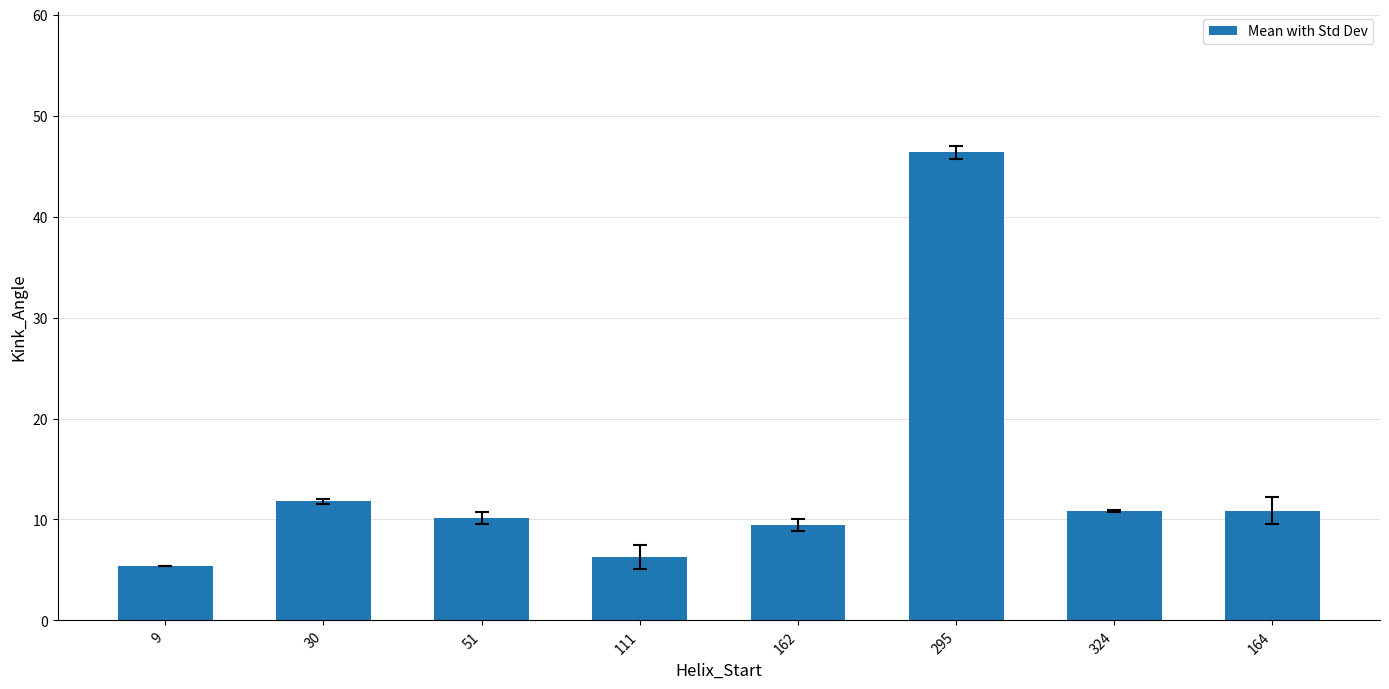

Count the number of categories in the chart.

8